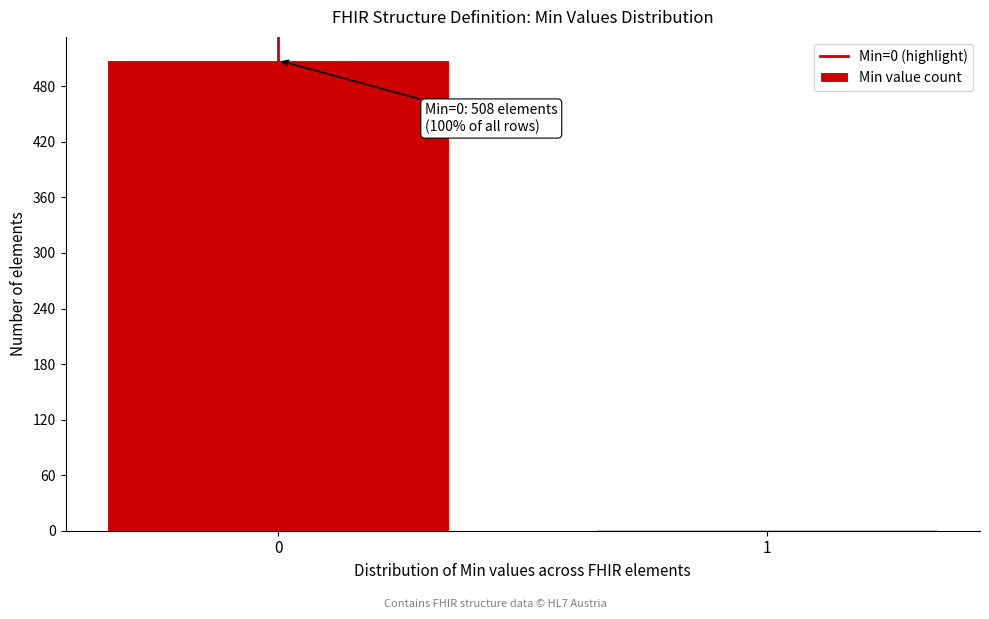

Reading right to left, what are all the values shown in this chart?

1=2	0=508